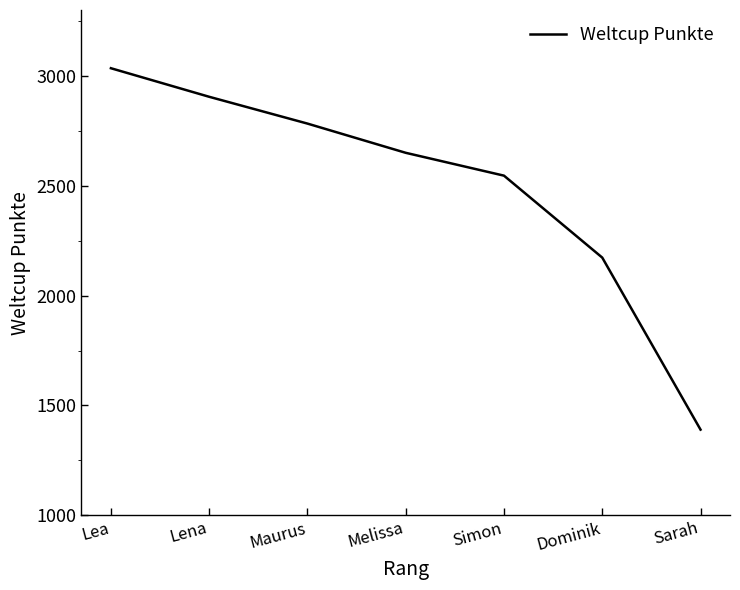

What position from the left is Simon?

5